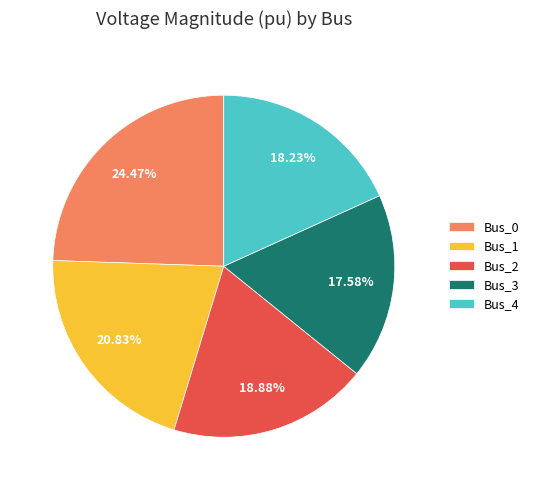

Rank the categories by value from highest to lowest.

Bus_0, Bus_1, Bus_2, Bus_4, Bus_3